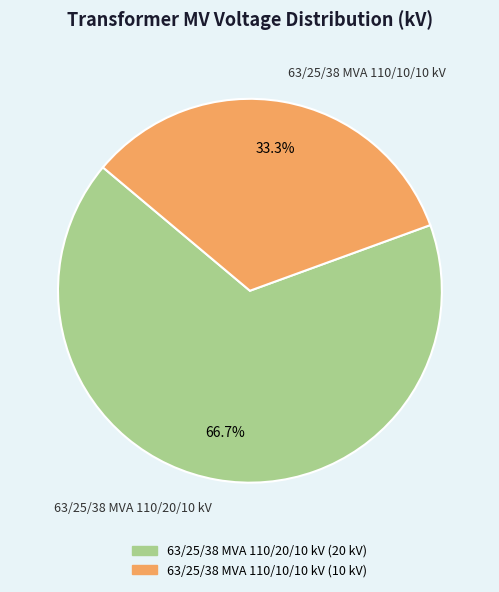

Approximately how many times larger is the value at 63/25/38 MVA 110/10/10 kV compared to 63/25/38 MVA 110/20/10 kV?

0.5